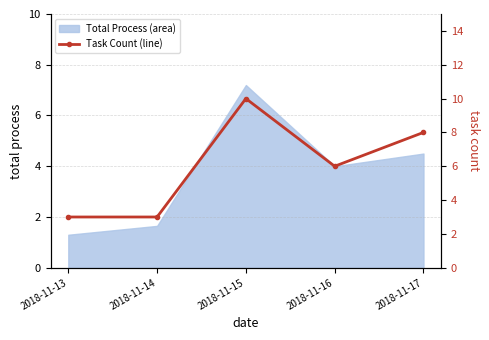

Which has a higher value, 2018-11-15 or 2018-11-13?

2018-11-15